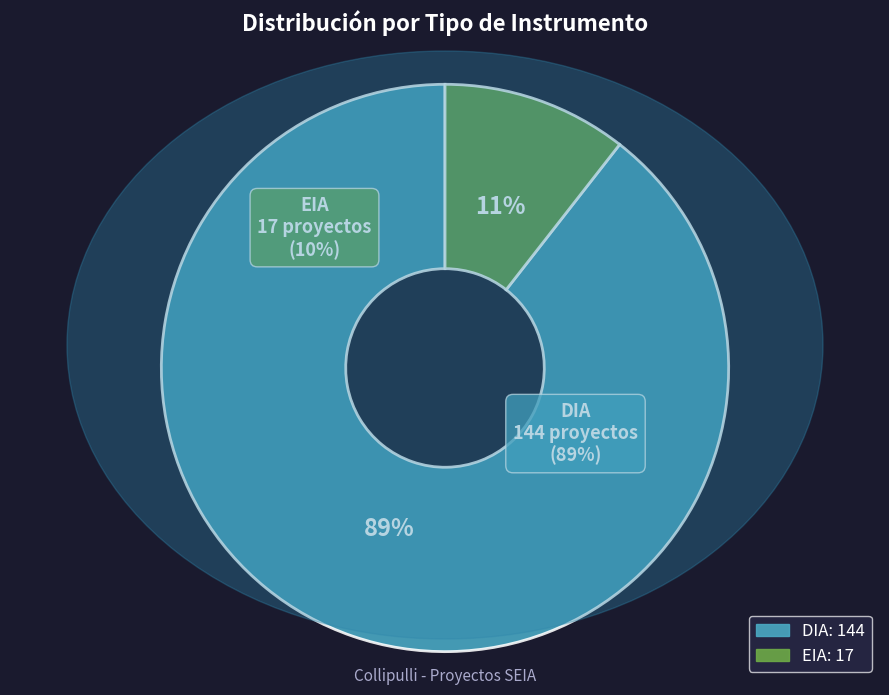

What percentage is the EIA slice, to the nearest percent?

11%